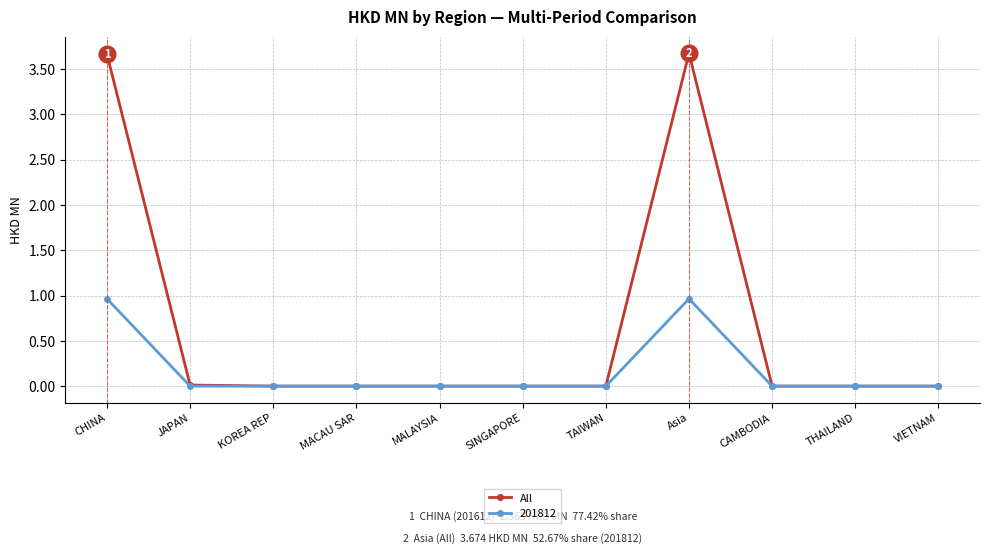

What is the difference between the highest and lowest values at Asia?

2.7